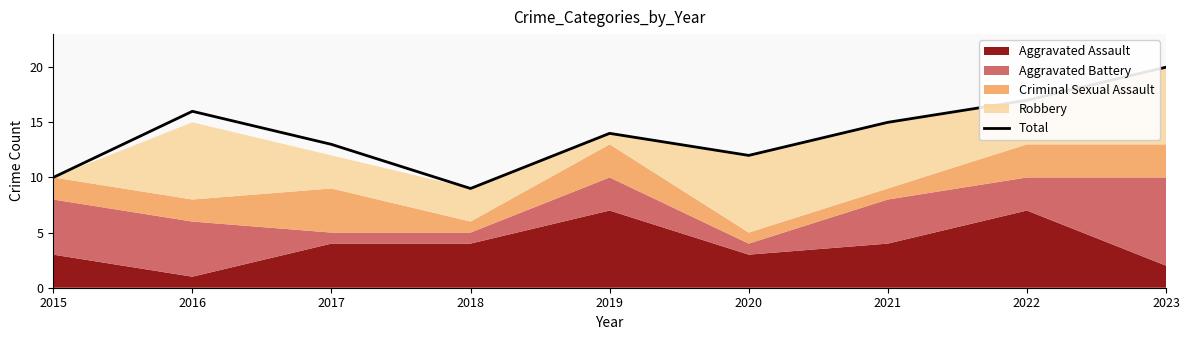

List the labels in order of value, smallest first.

2018, 2015, 2020, 2017, 2019, 2021, 2016, 2022, 2023